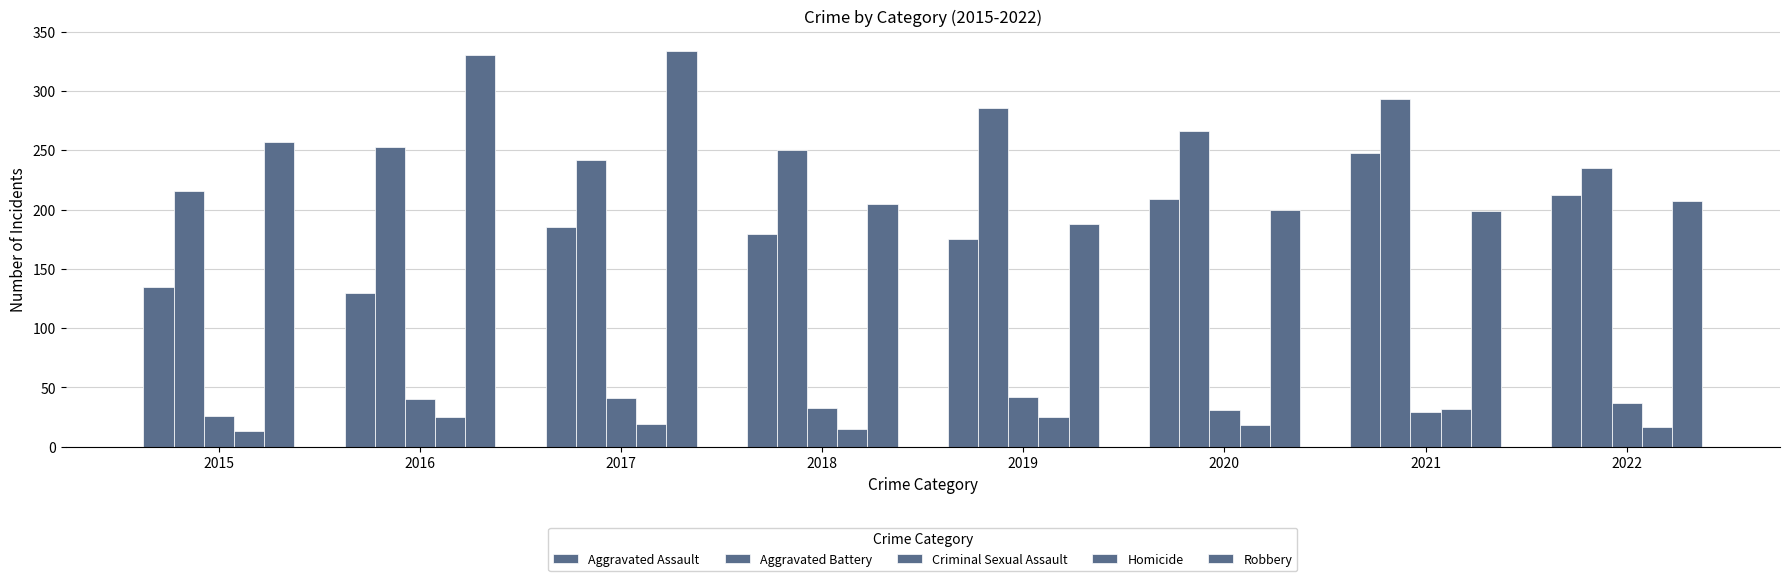

Is it true that Aggravated Assault equals 214 at 2016?

False